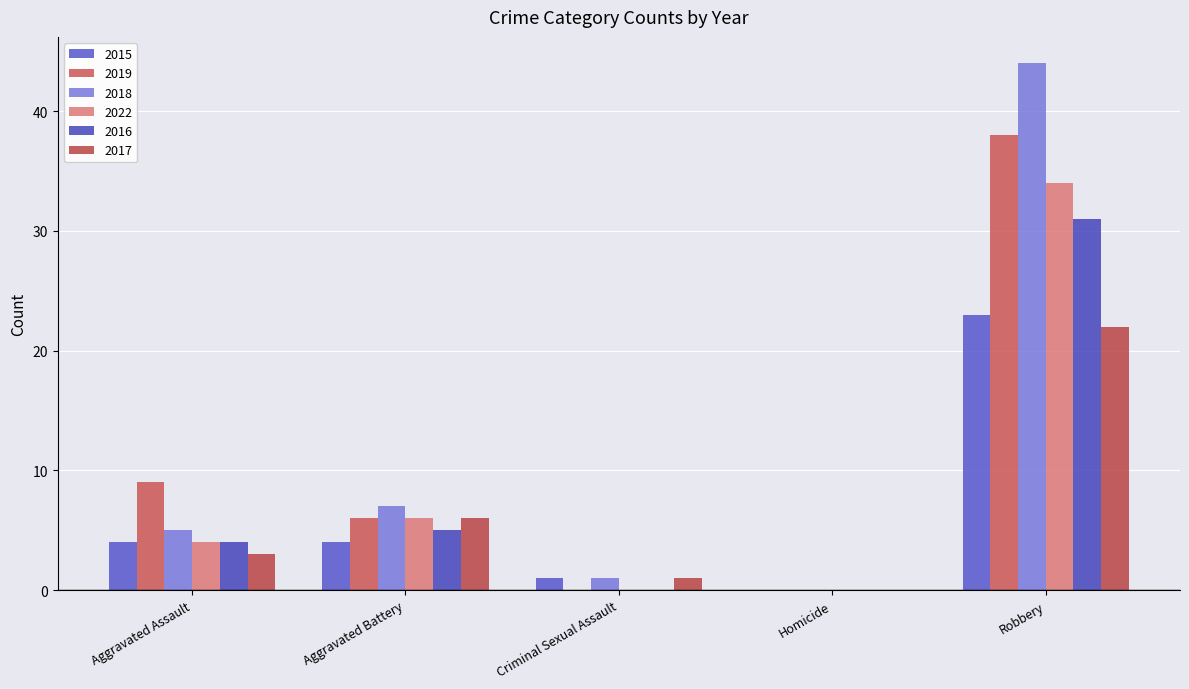

What is the label of the 4th bar from the left?

Homicide